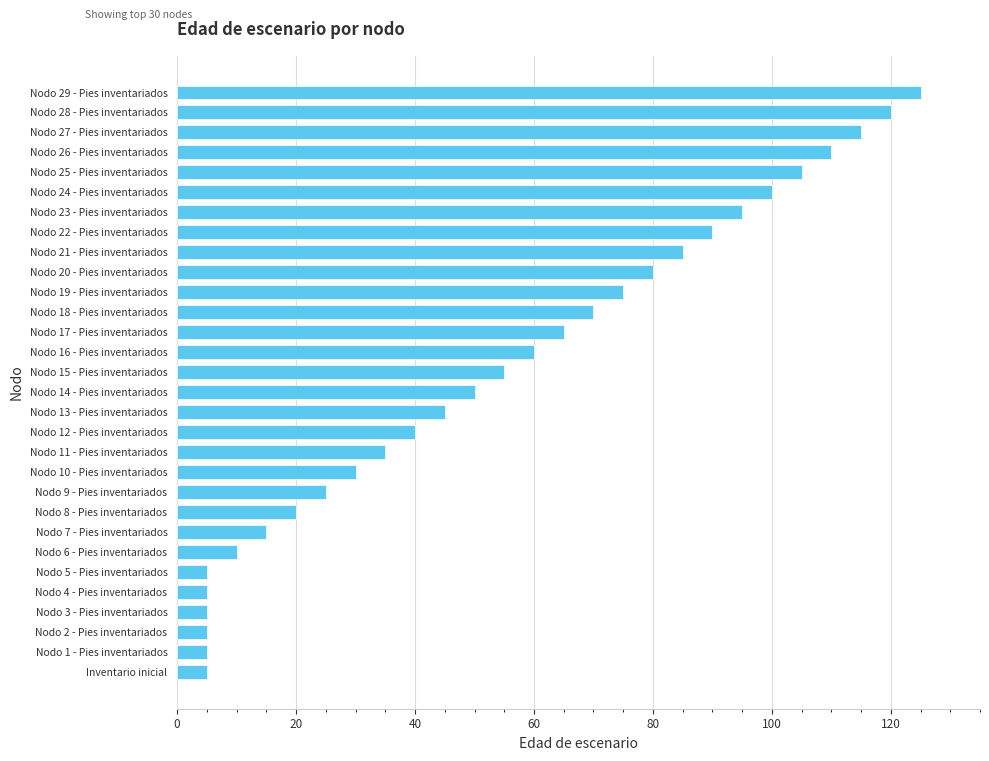

At which label is the value closest to 65?

Nodo 17 - Pies inventariados